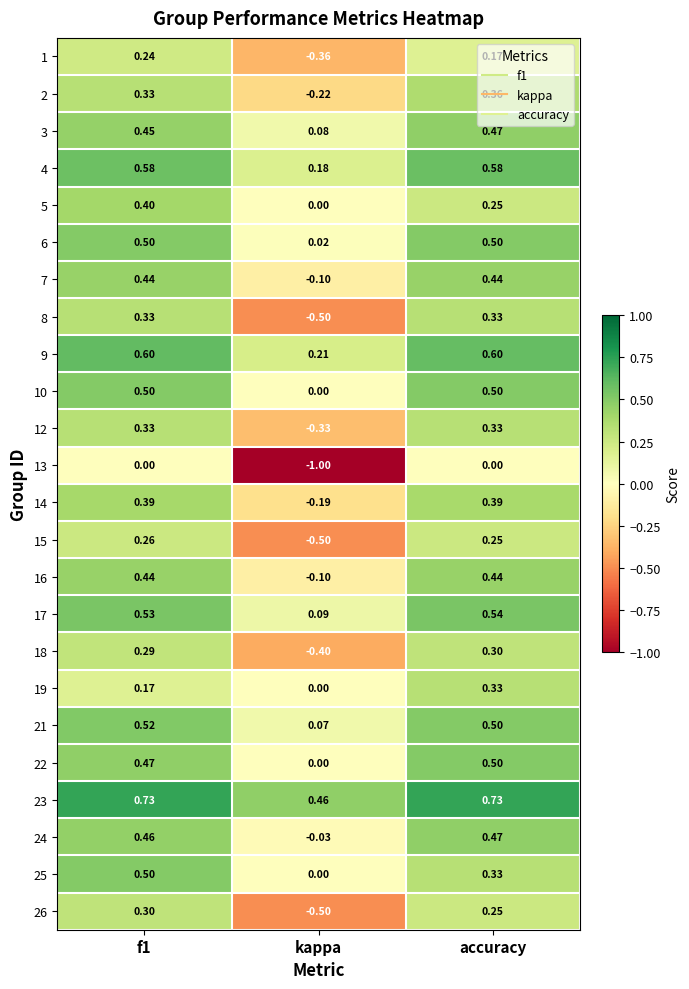

What is the minimum value shown in the chart?

-1.0